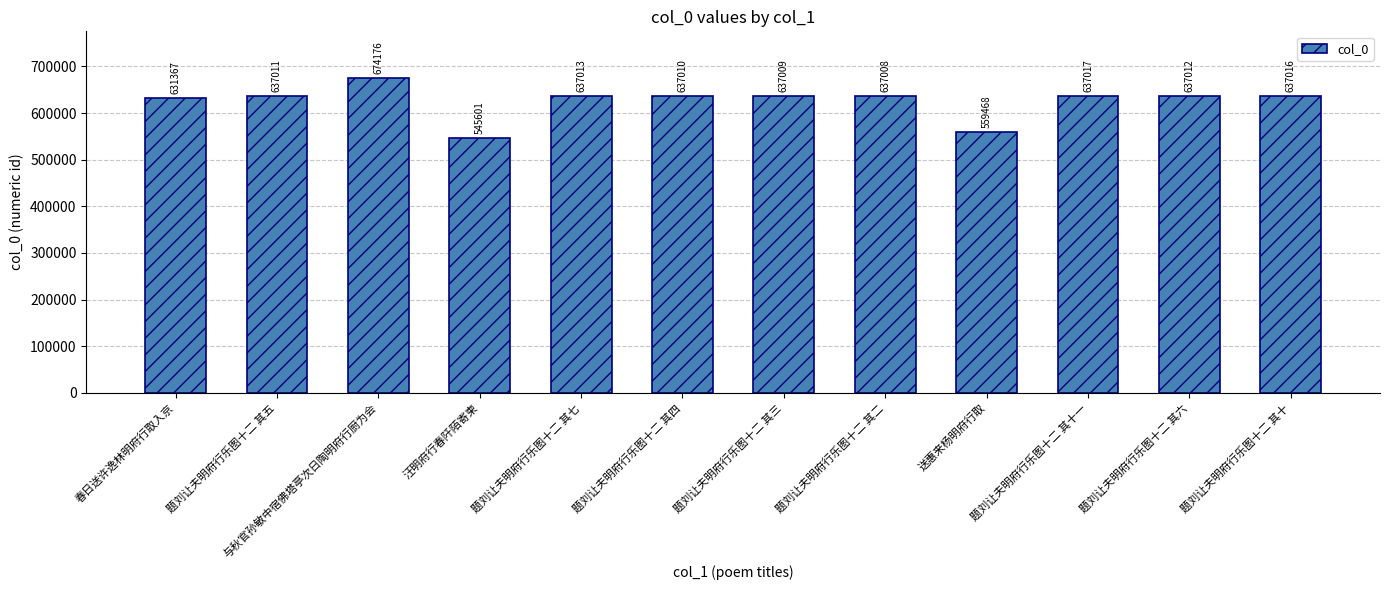

What is the smallest value displayed?

545601